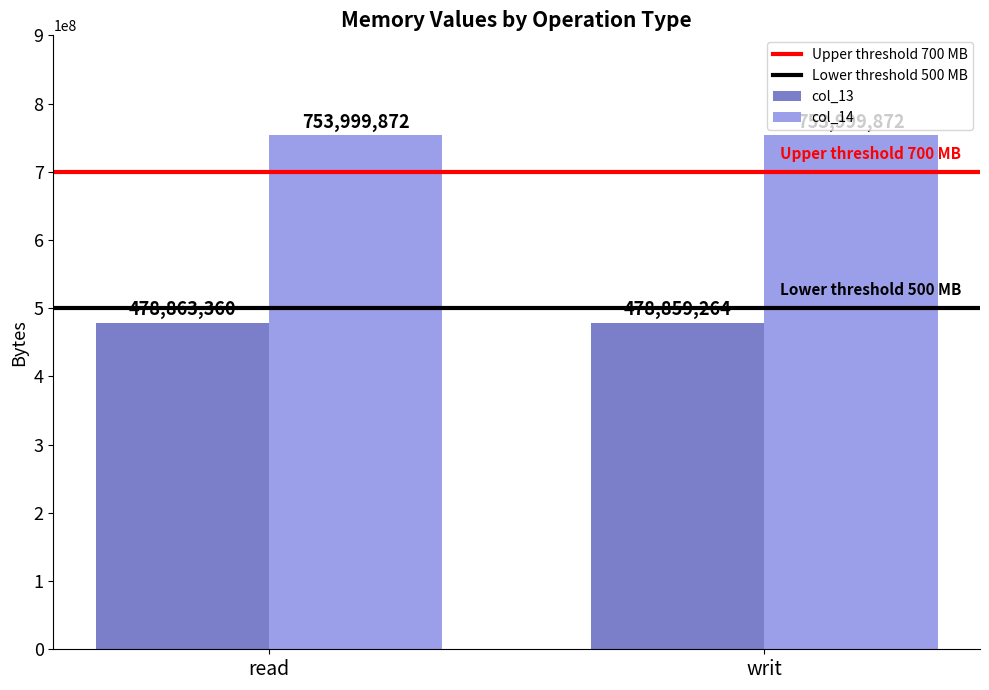

Between read and writ, which series saw the biggest shift?

col_13